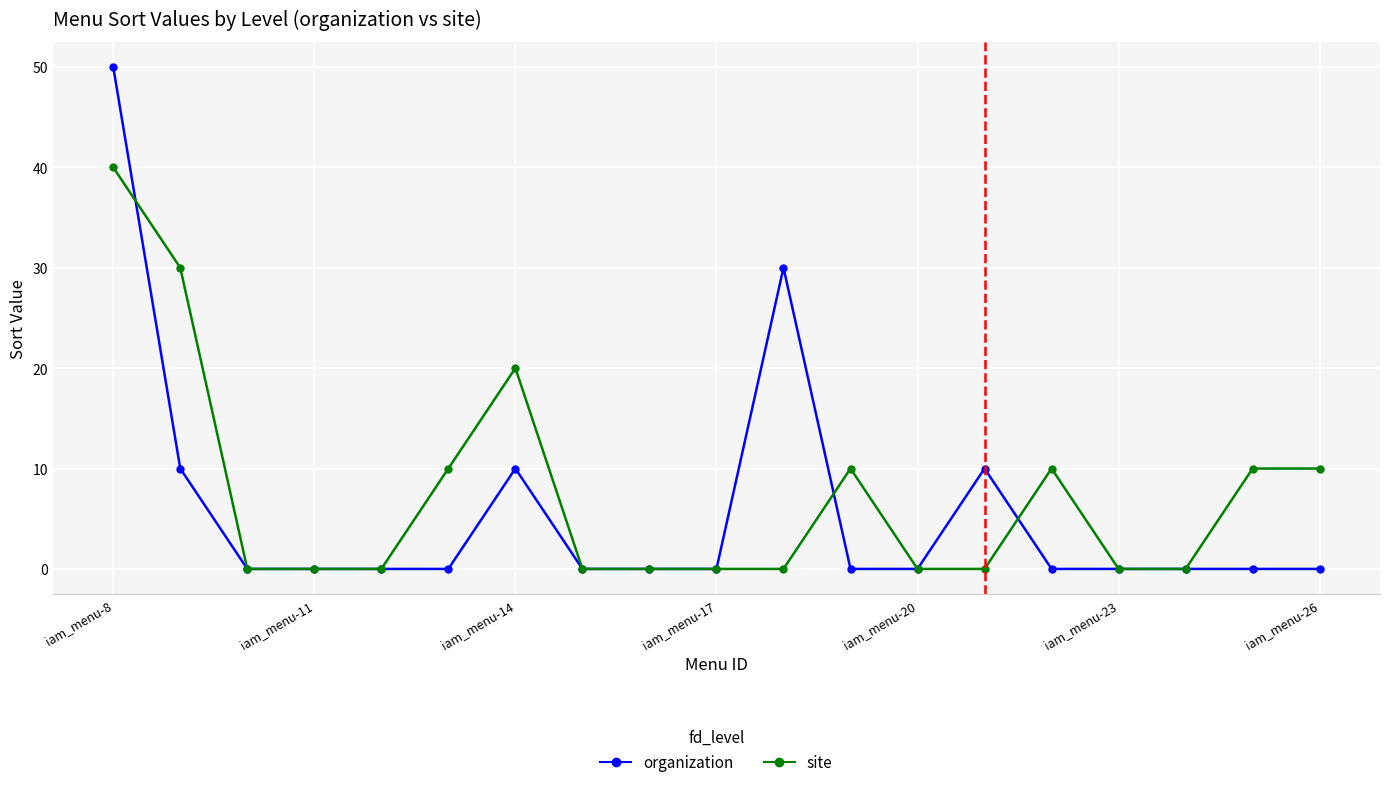

Does the chart display data point markers on the line(s)?

Yes